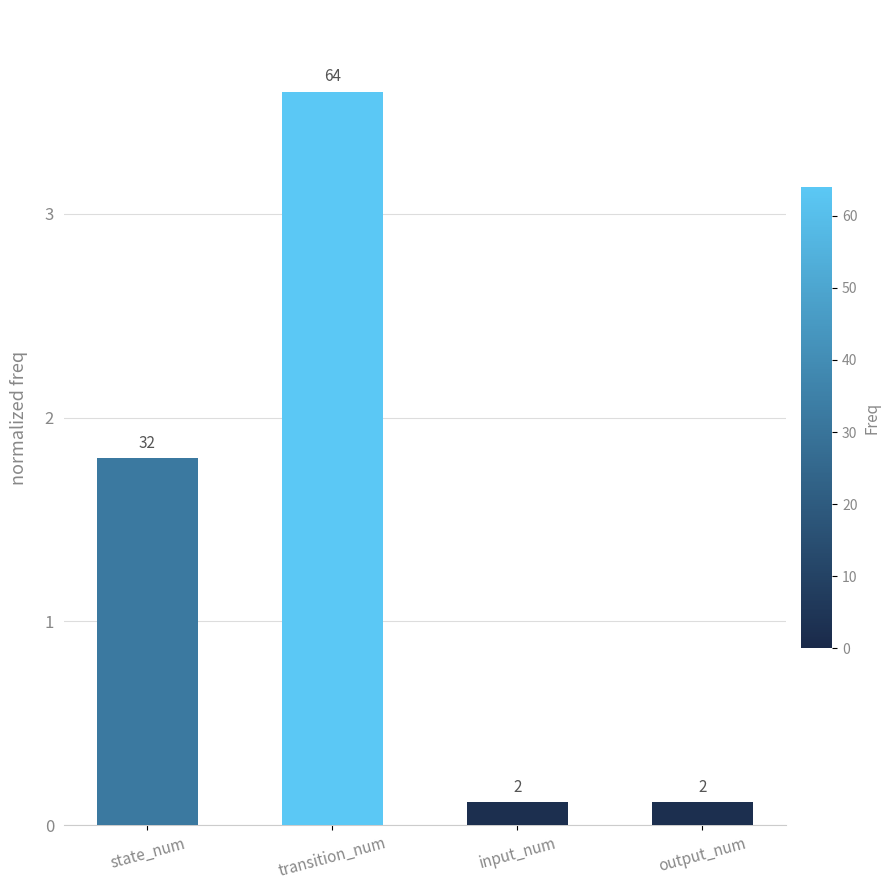

How many bars are there in total?

4